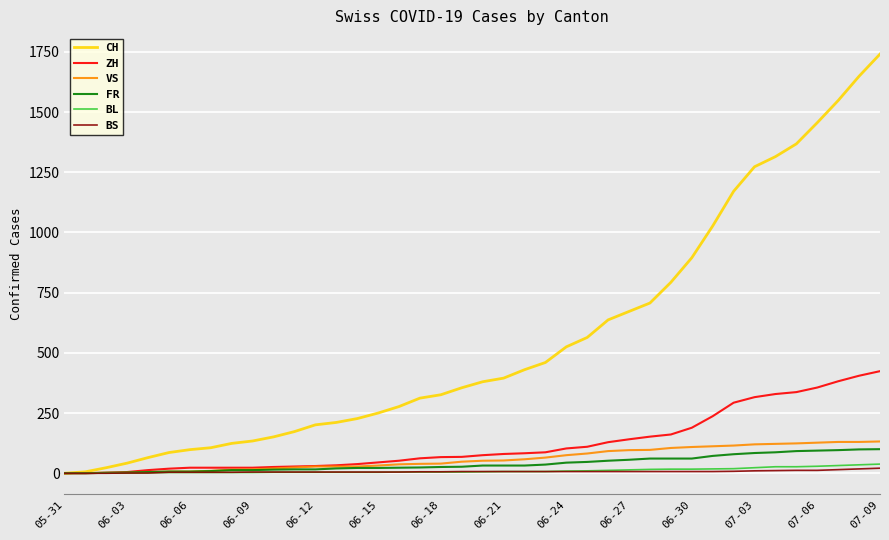

What is the highest value of the ZH series?

424